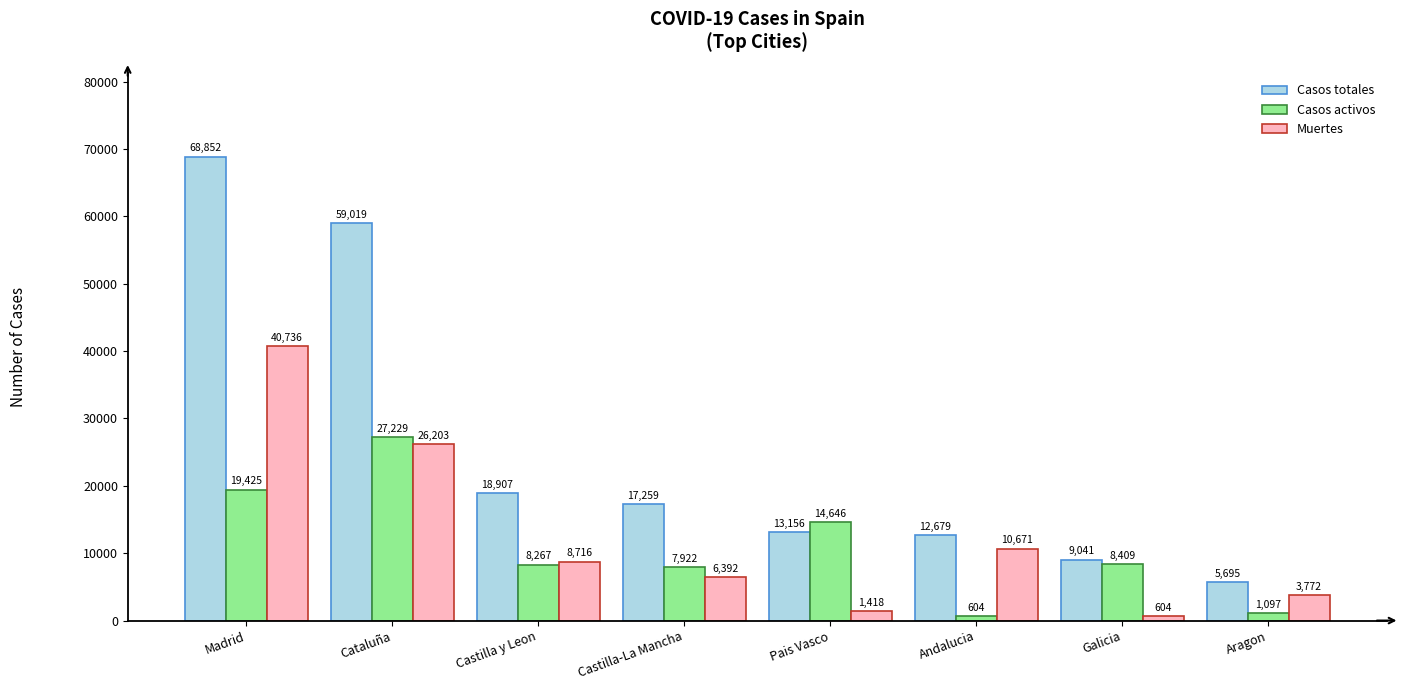

What is the total value across all series at Castilla y Leon?

35890